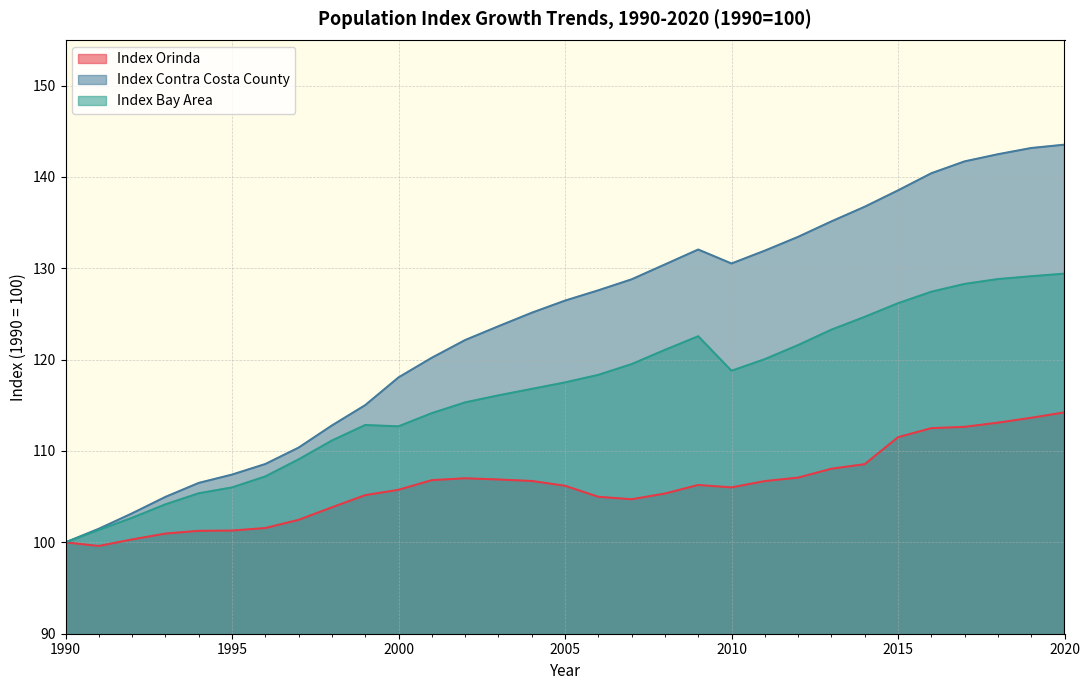

What are all the series names shown in the legend?

Index Orinda, Index Contra Costa County, Index Bay Area